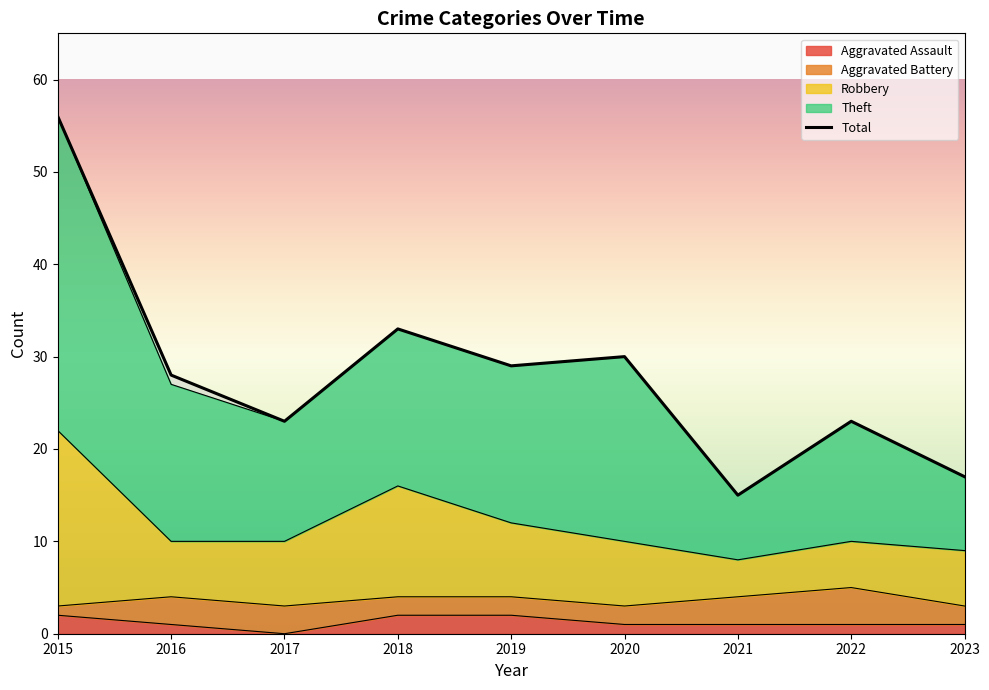

Which has a higher value, 2020 or 2018?

2018